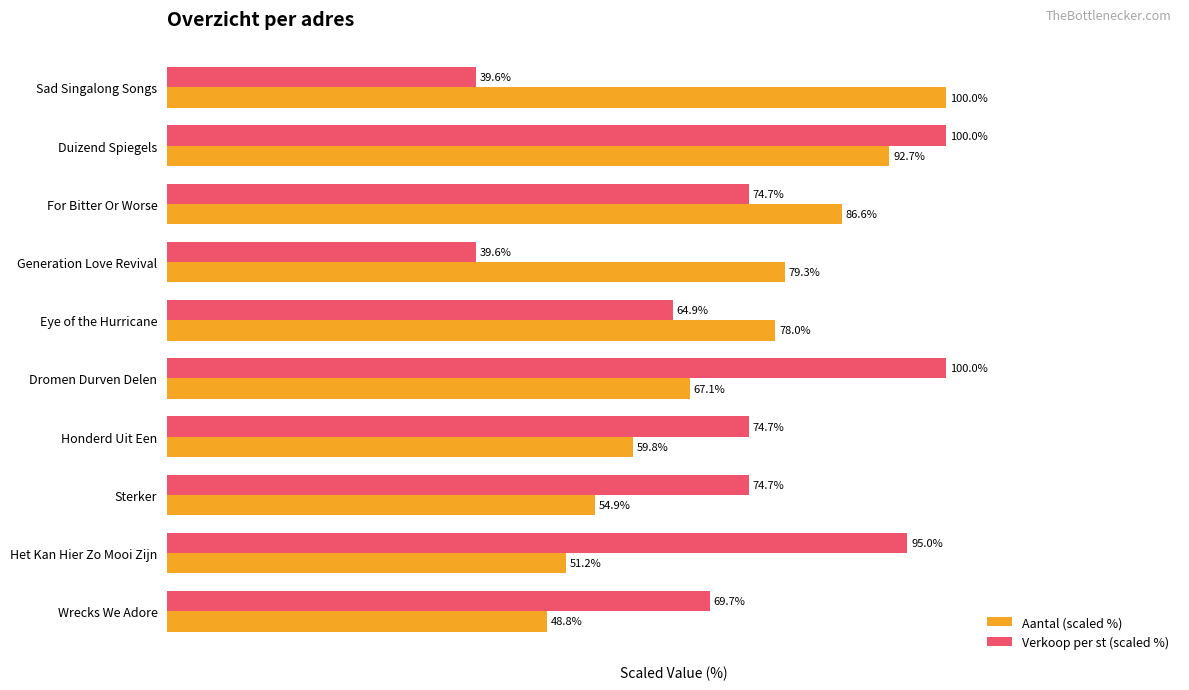

Which category has the highest value in the Aantal (scaled %) series?

Sad Singalong Songs